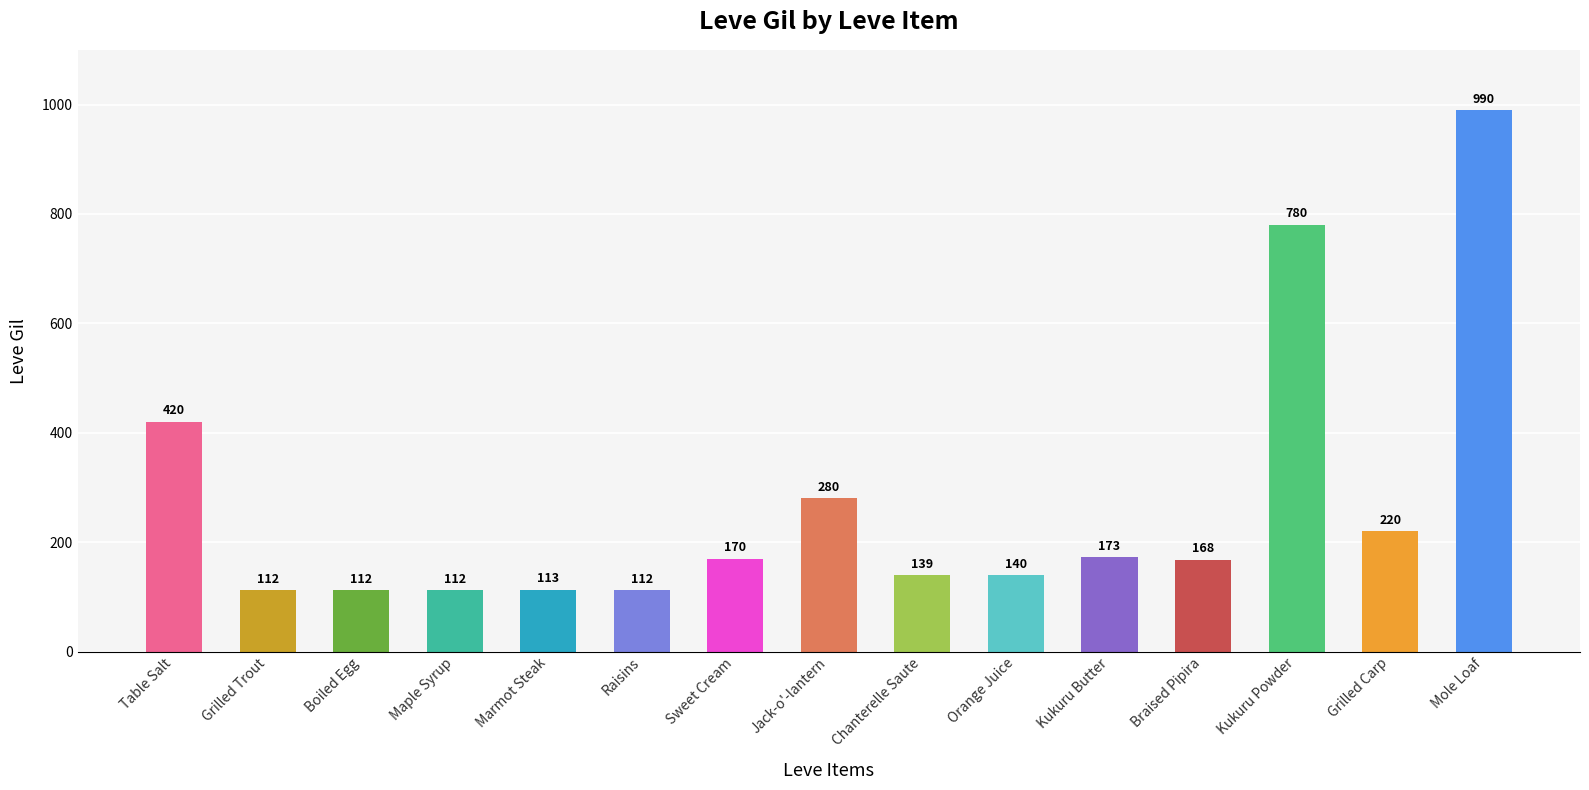

Reading left to right, list all the values displayed in this chart.

Table Salt=420	Grilled Trout=112	Boiled Egg=112	Maple Syrup=112	Marmot Steak=113	Raisins=112	Sweet Cream=170	Jack-o'-lantern=280	Chanterelle Saute=139	Orange Juice=140	Kukuru Butter=173	Braised Pipira=168	Kukuru Powder=780	Grilled Carp=220	Mole Loaf=990